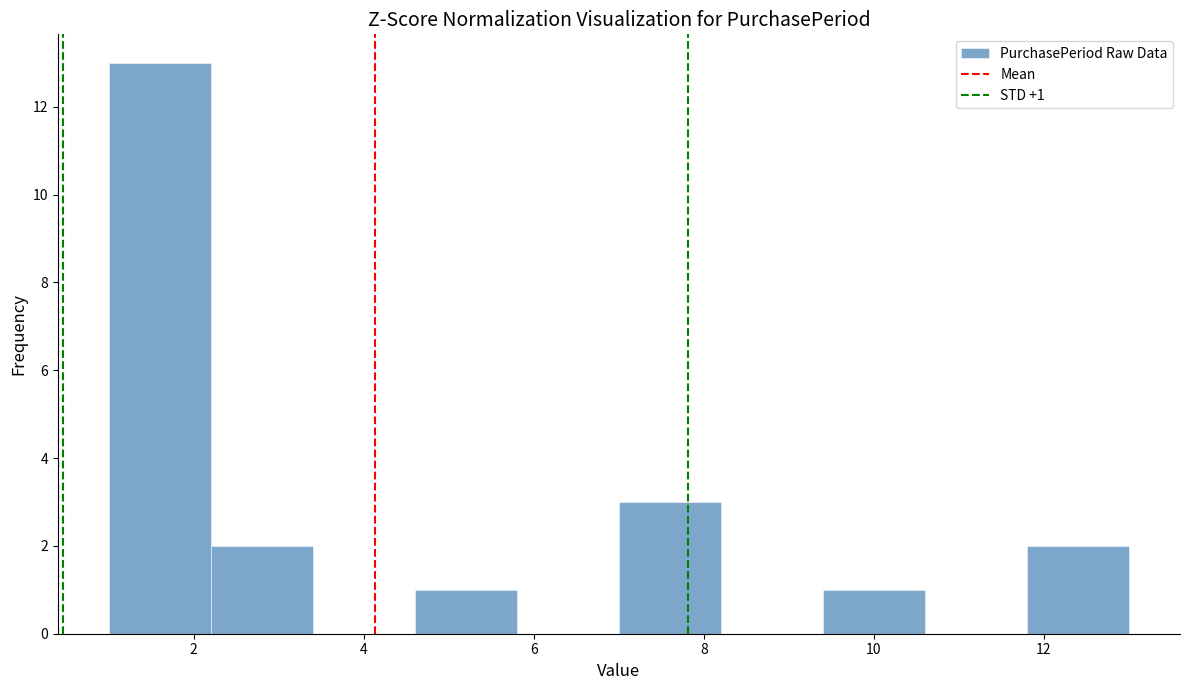

Which range on the x-axis has the tallest bar?

1.0 to 2.2